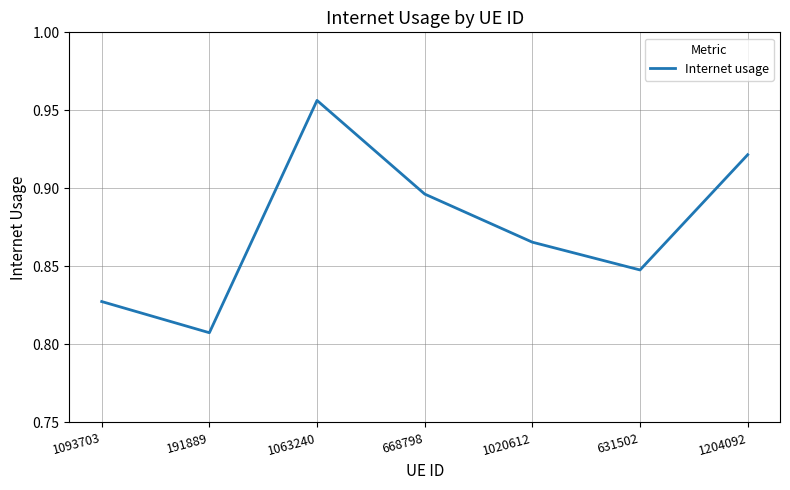

What position from the left is 1020612?

5